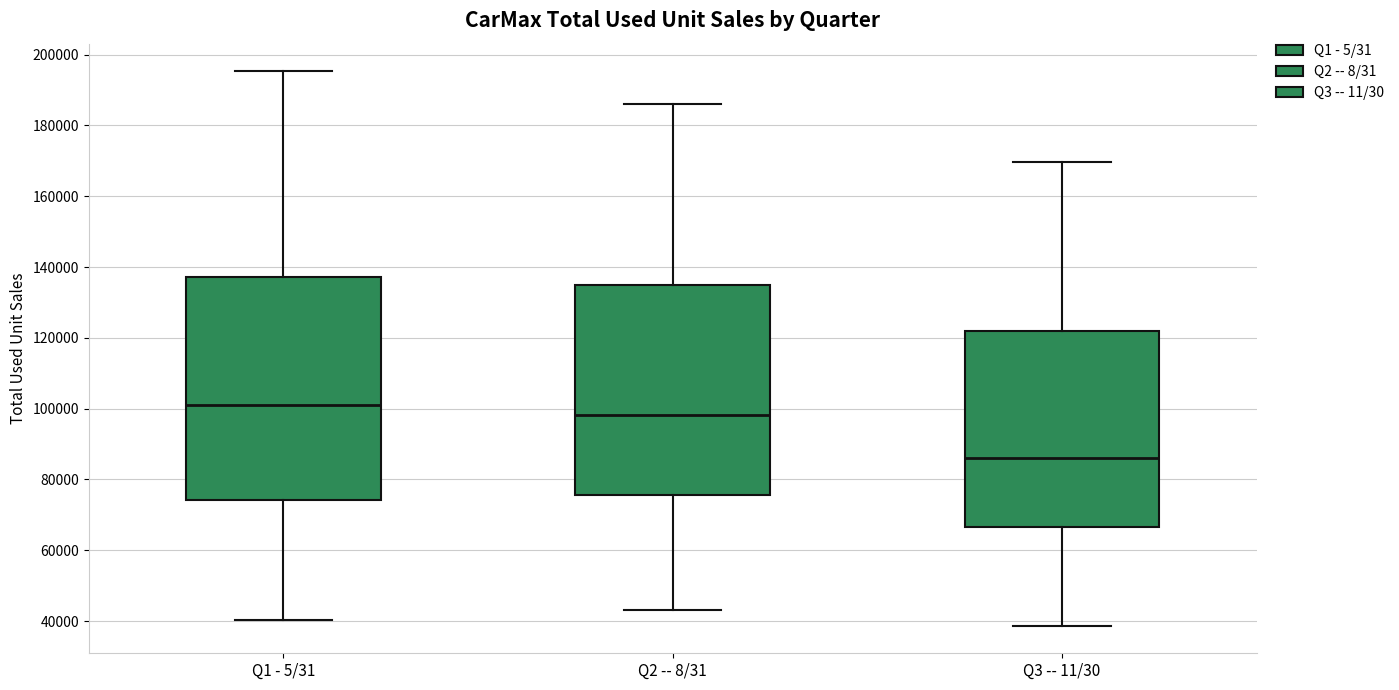

Comparing the boxes themselves (not the whiskers), which one is the tallest?

Q1 - 5/31